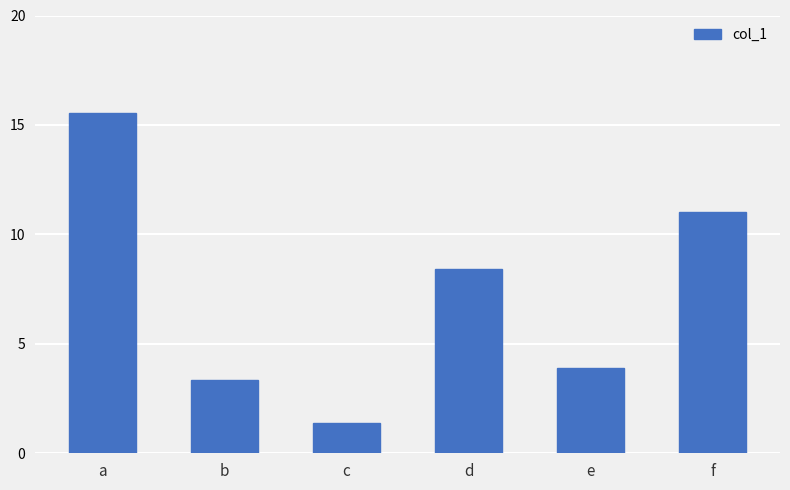

Approximately how many times larger is the value at d compared to c?

6.2